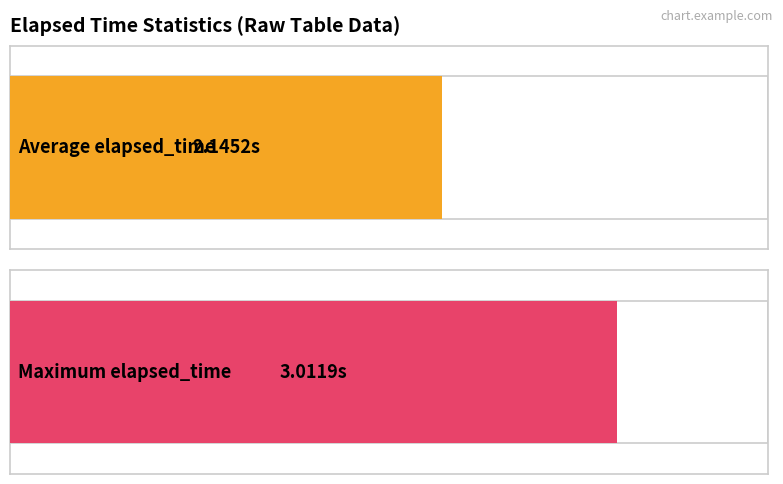

Are the bars horizontal?

Yes